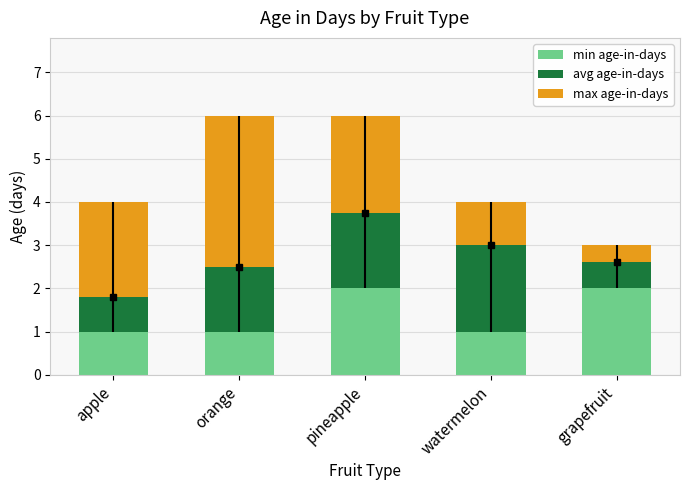

Is it true that min age-in-days equals 2.0 at grapefruit?

True